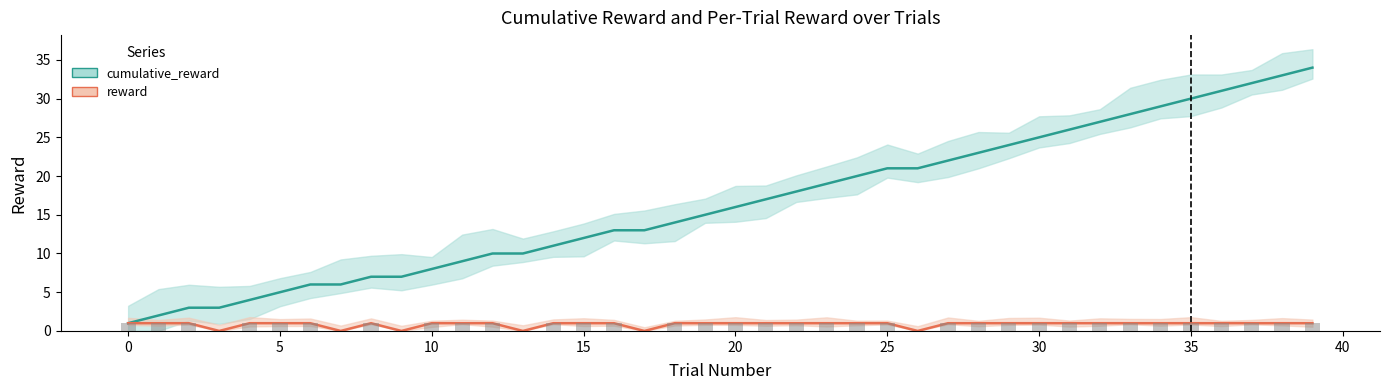

What is the average value of the reward series?

1